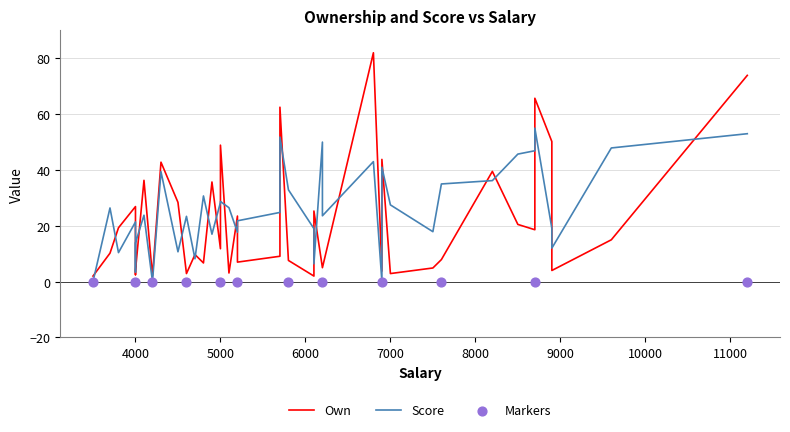

Is the value of Own at 17 greater than the value of Score at 5?

No